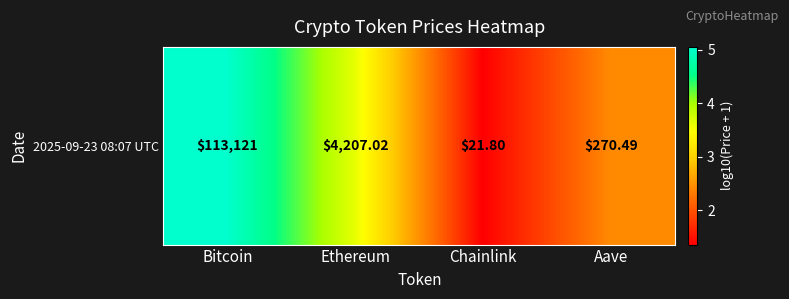

True or false: the data shows 3.2 at Aave.

False